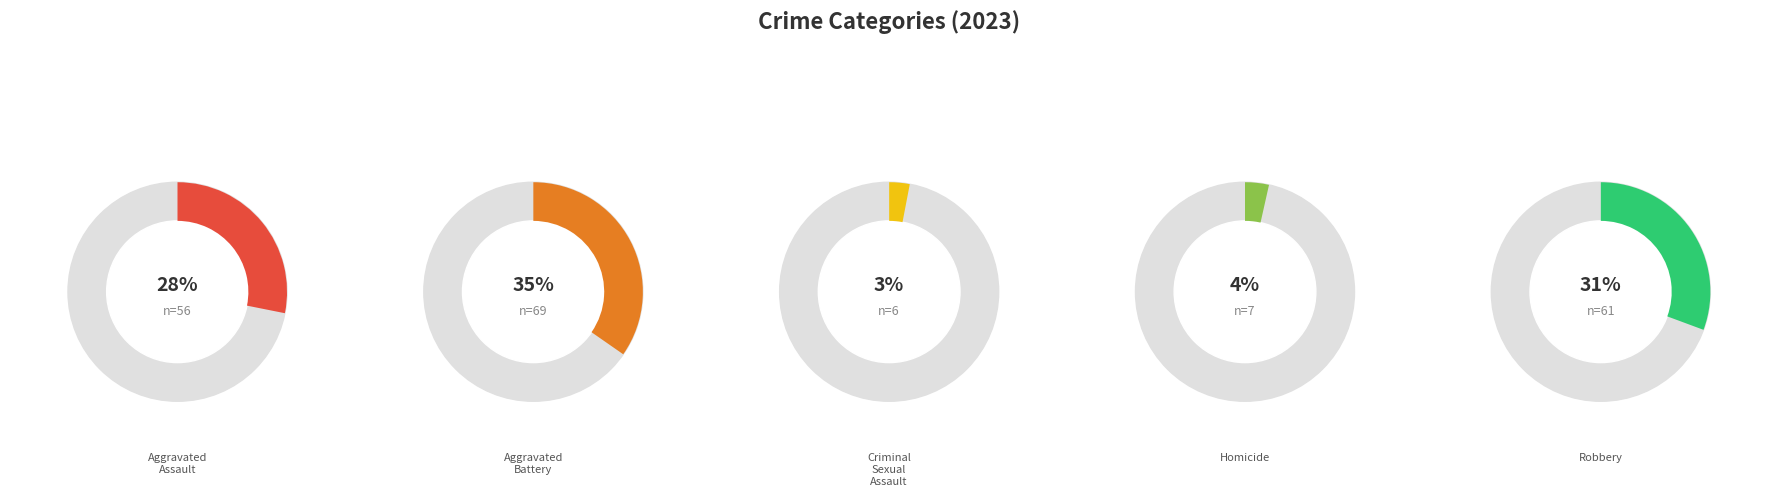

Is there a majority slice in this chart?

No